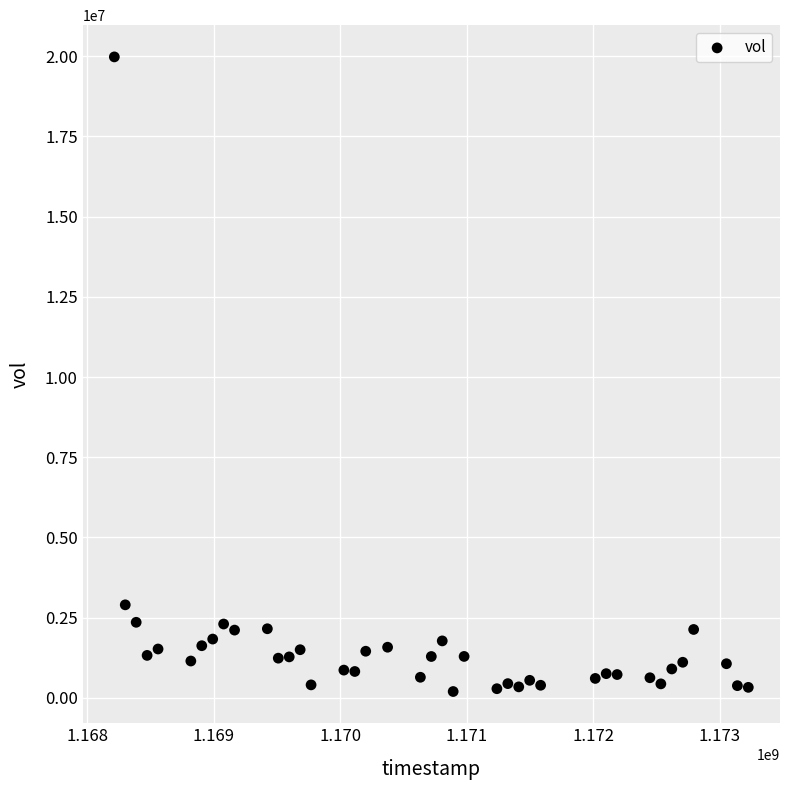

What Y value in the scatter plot is closest to 10087000?

2901200